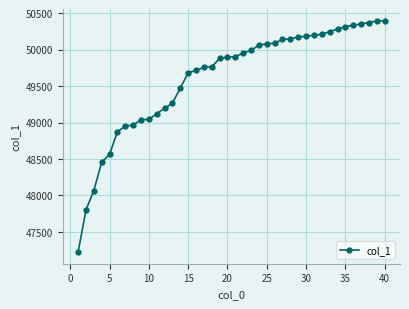

How many lines are shown in the chart?

1